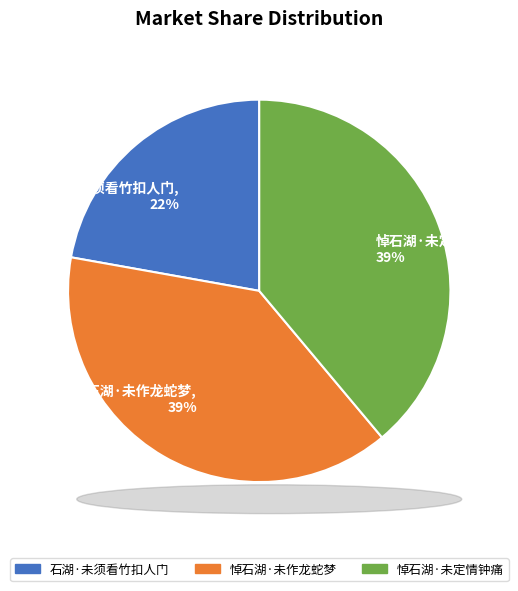

How many segments does this pie chart have?

3